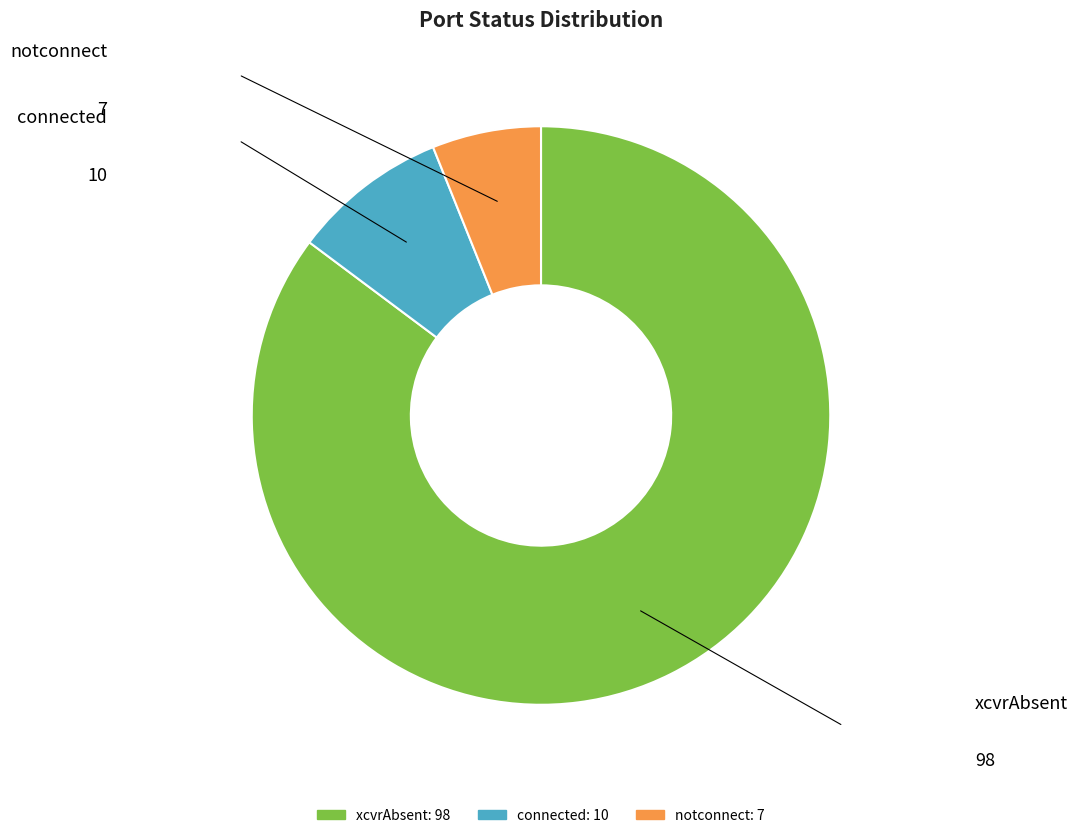

Which slice is the smallest?

notconnect